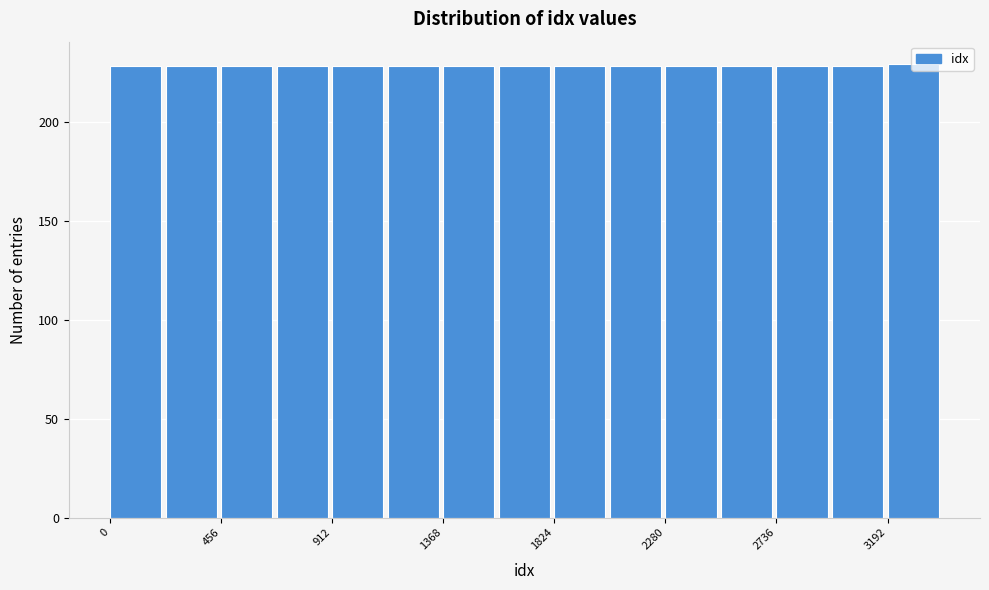

How tall is the bar that spans 1600 to 1800 on the x-axis? Neither the bar edges nor the heights are printed on the chart, so give them approximately, as read against the axes.

230